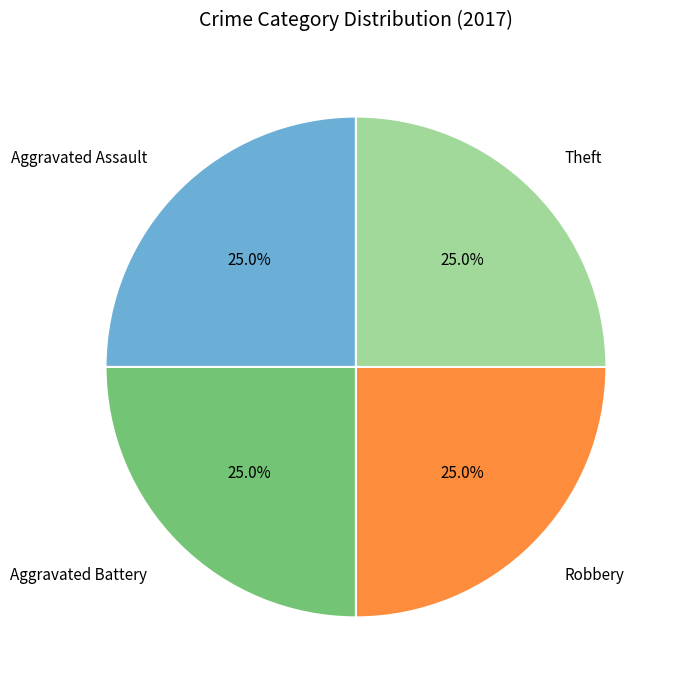

Does any single category account for the majority?

No